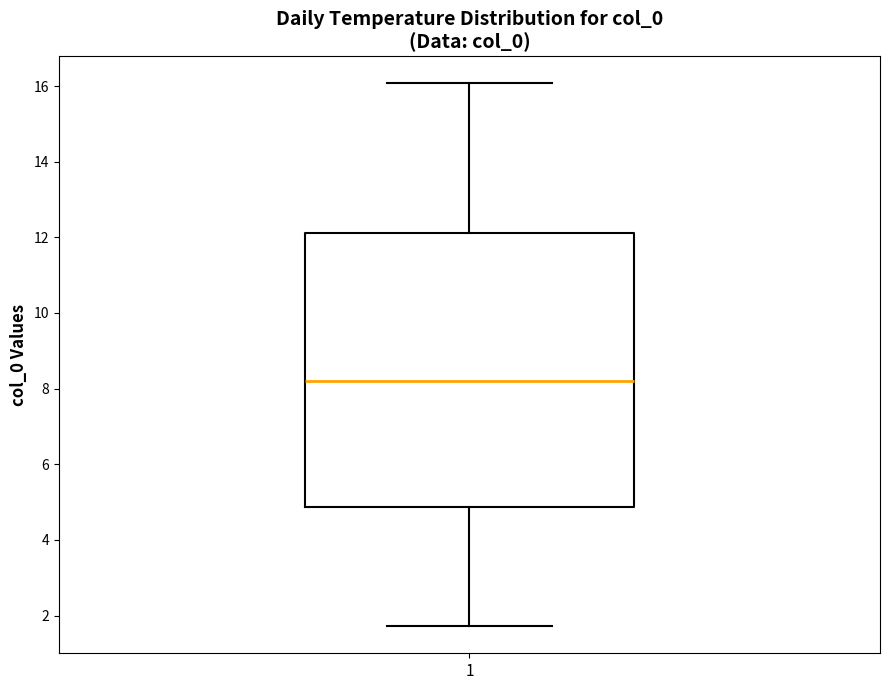

Transcribe this box plot: give where the median line is, the range the box spans, and where the two whiskers end, as read against the y-axis. The values are not printed on the chart, so give them approximately, as read against the axis.

median 8.2, box 4.8 to 12.2, whiskers 1.8 to 16.0